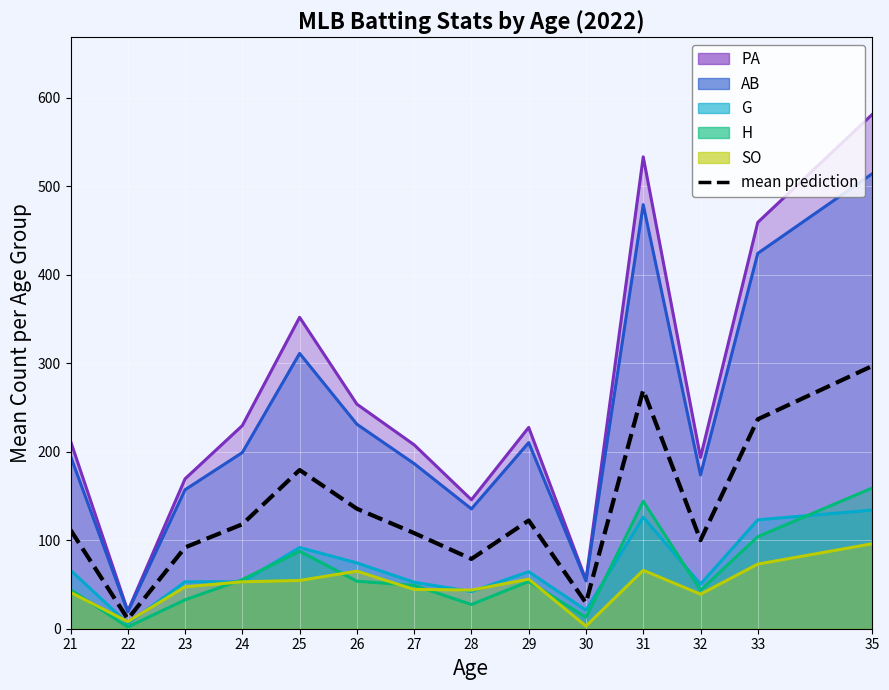

At which category does the chart reach its minimum across all series?

22